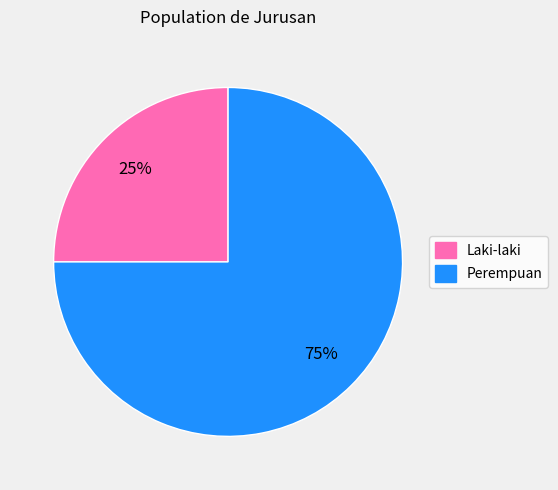

Is there any slice that represents more than half of the pie?

Yes